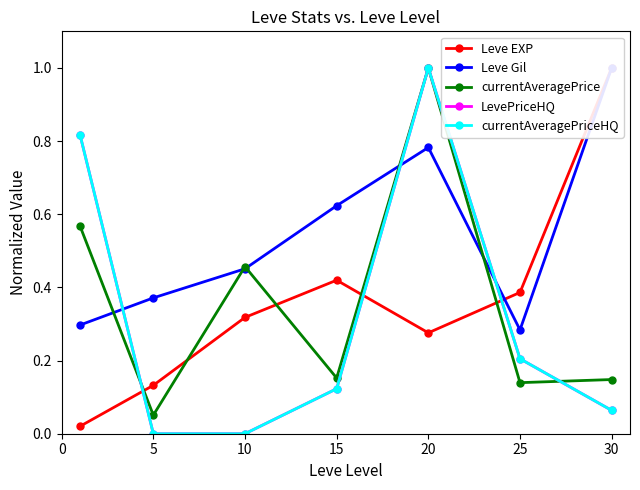

True or false: LevePriceHQ has more than 2 points higher than both neighbors.

False